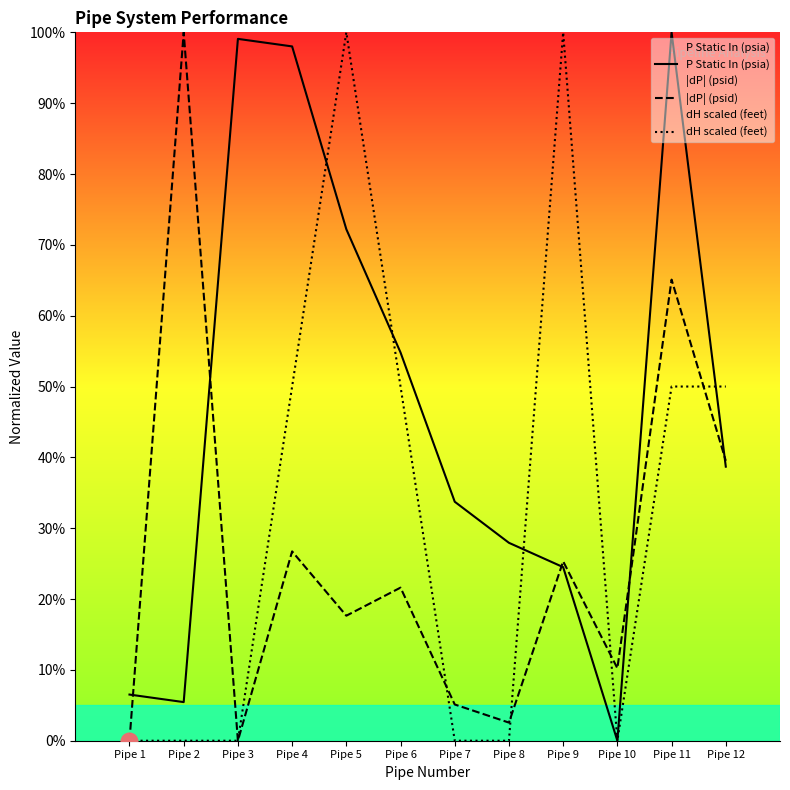

Rank the series at Pipe 1 from highest to lowest value.

P Static In (psia), |dP| (psid), dH scaled (feet)